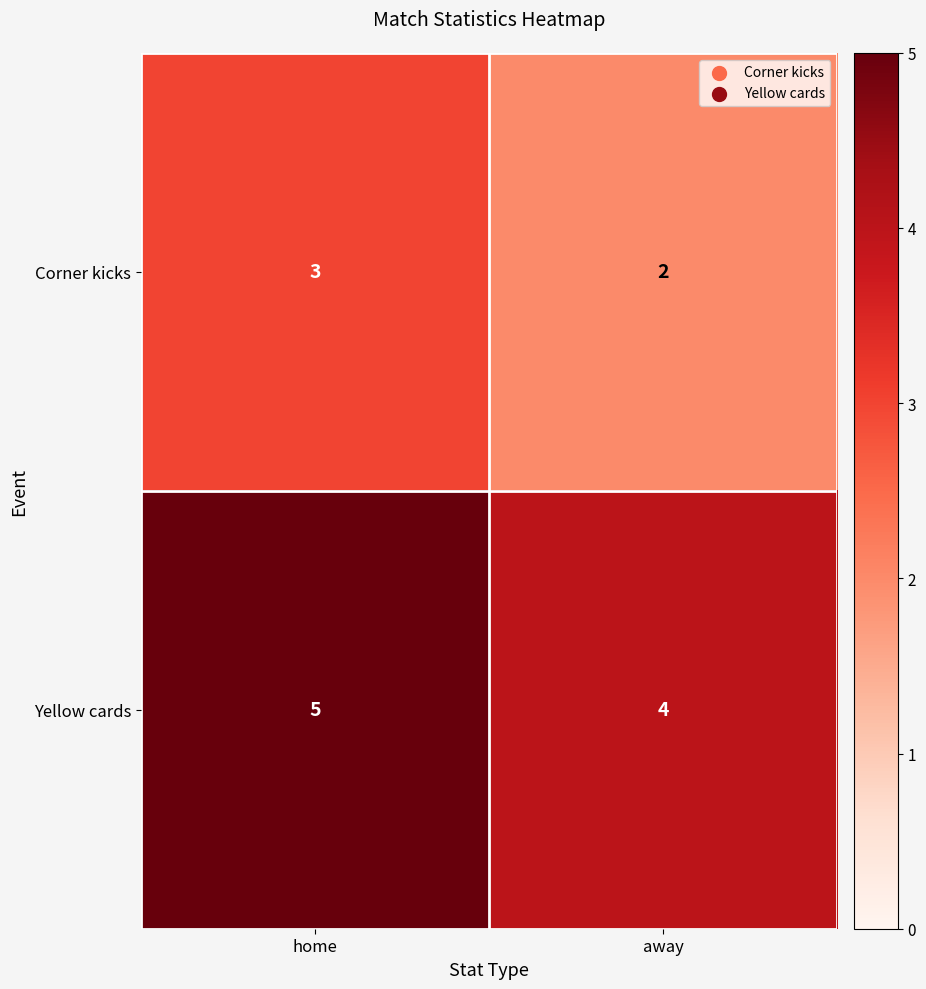

What is the sum of the Yellow cards values at home and away?

9